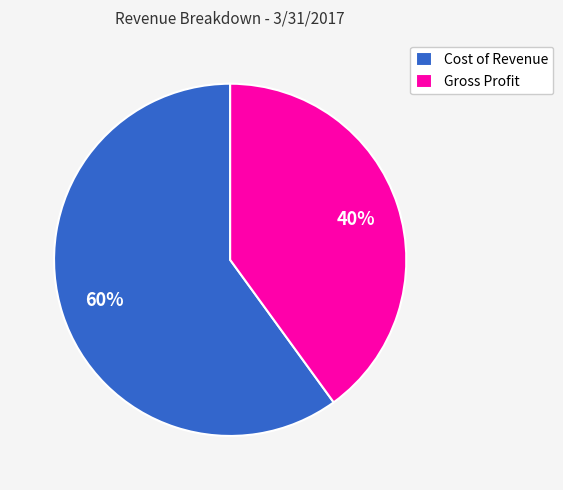

Which category has the smallest portion of the pie?

Gross Profit